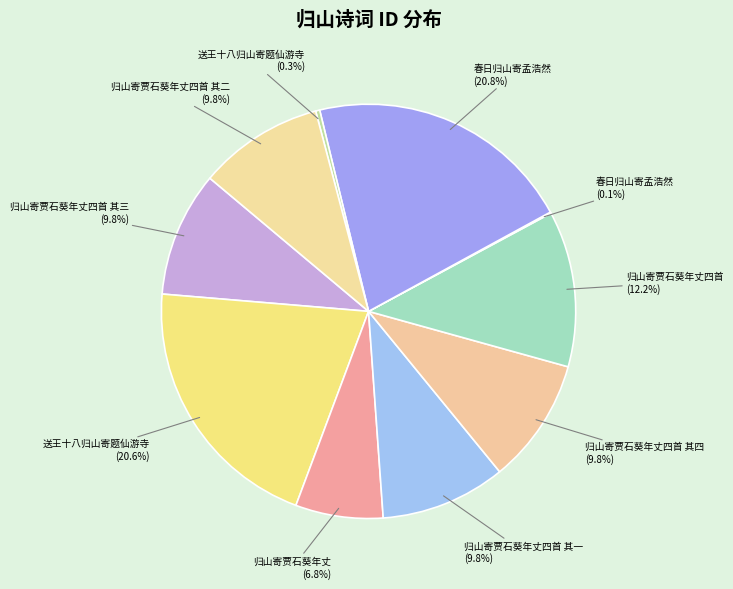

Is there a majority slice in this chart?

No